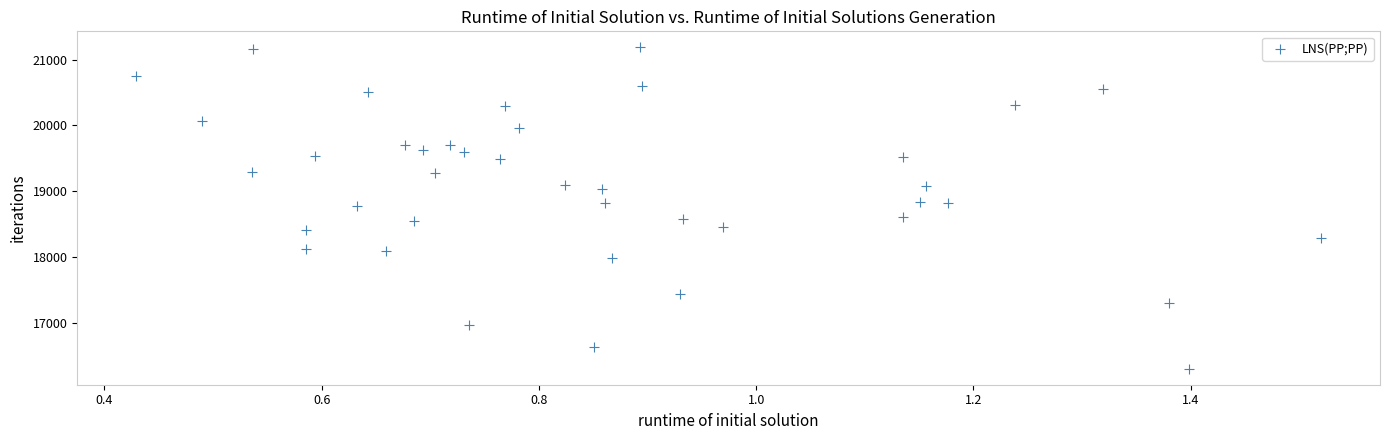

What is the range of Y values (max minus min)?

4872